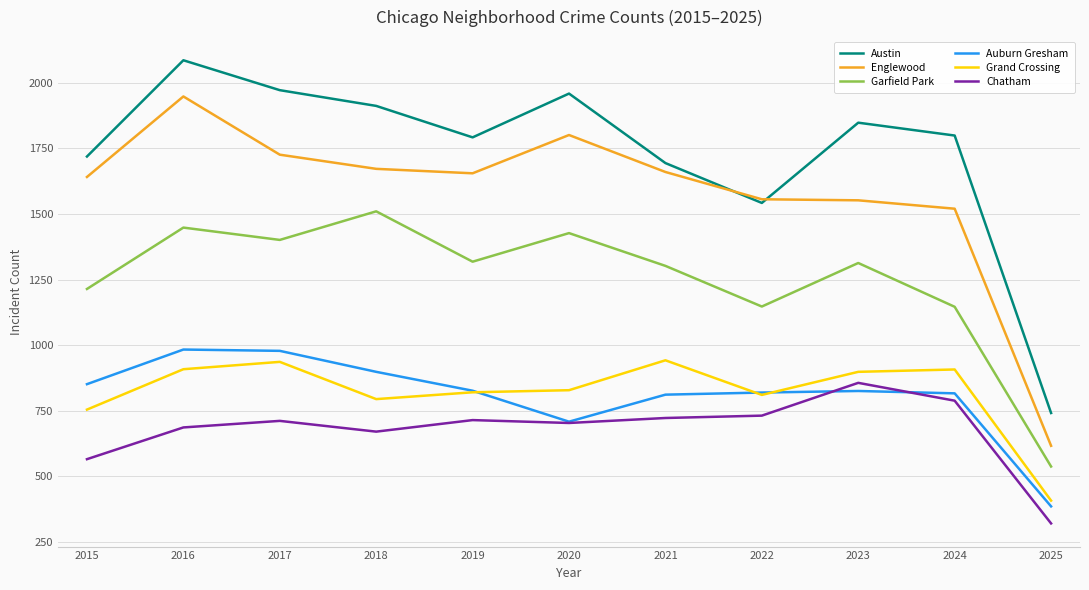

What are all the series names shown in the legend?

Austin, Englewood, Garfield Park, Auburn Gresham, Grand Crossing, Chatham